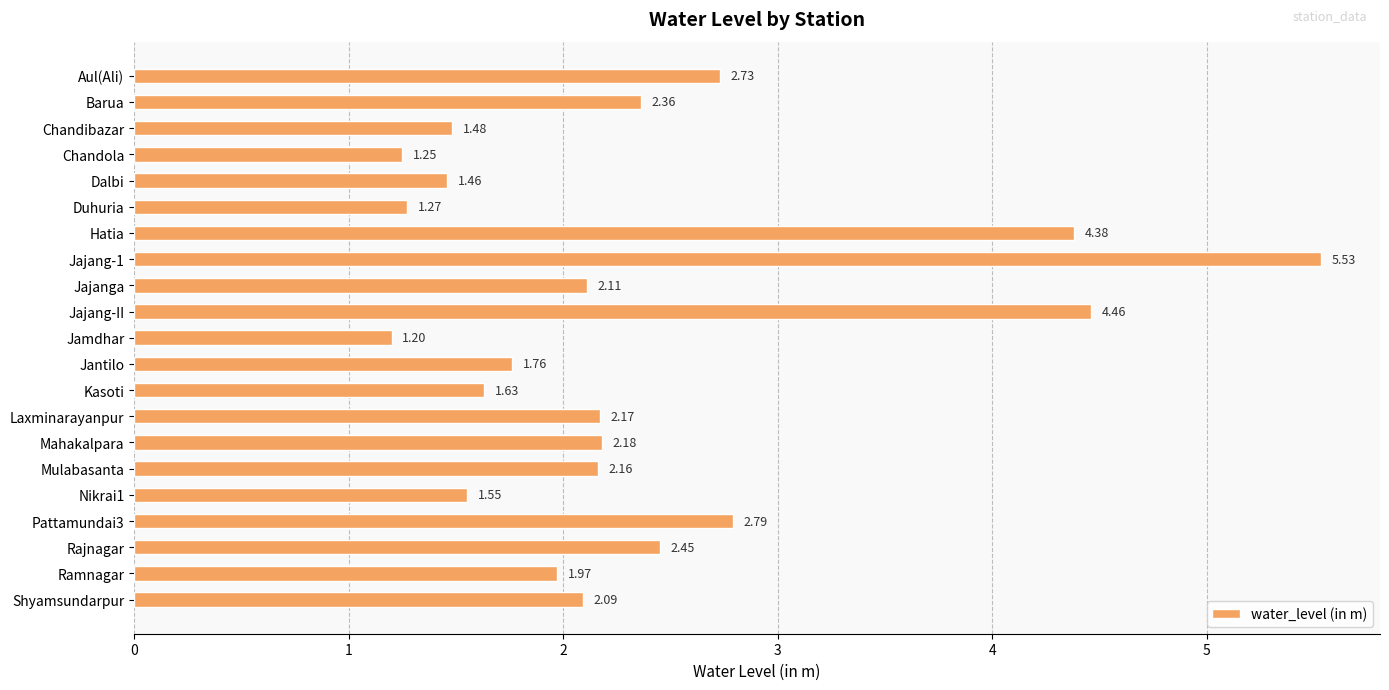

Where is the data nearest to the value 3?

Pattamundai3